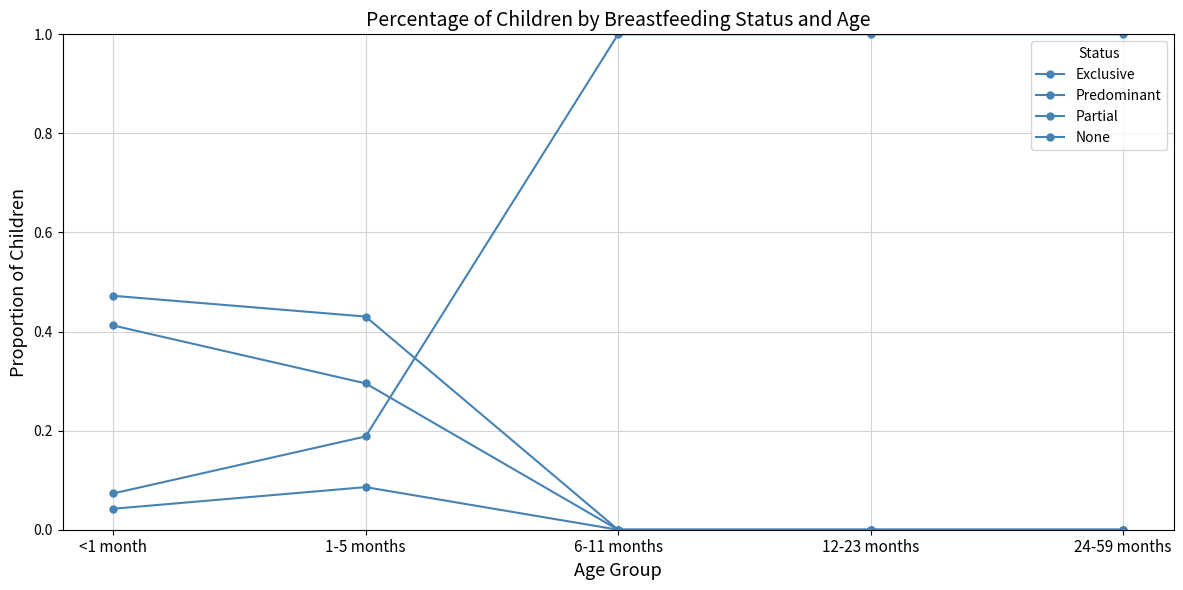

Is this an area chart (filled region under the line)?

No